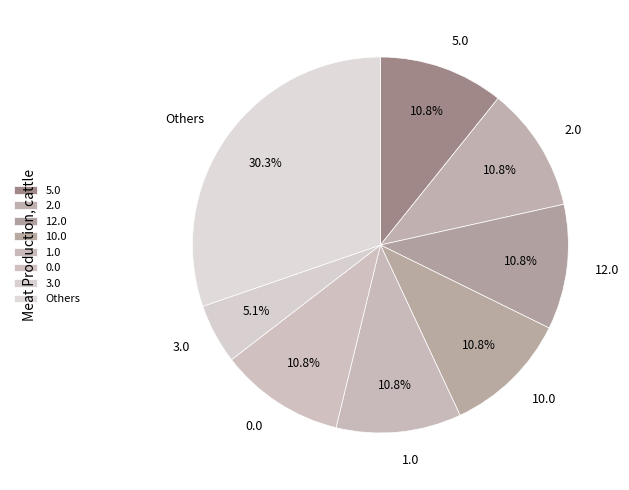

Is it true that 12.0 is 11% of the pie?

True